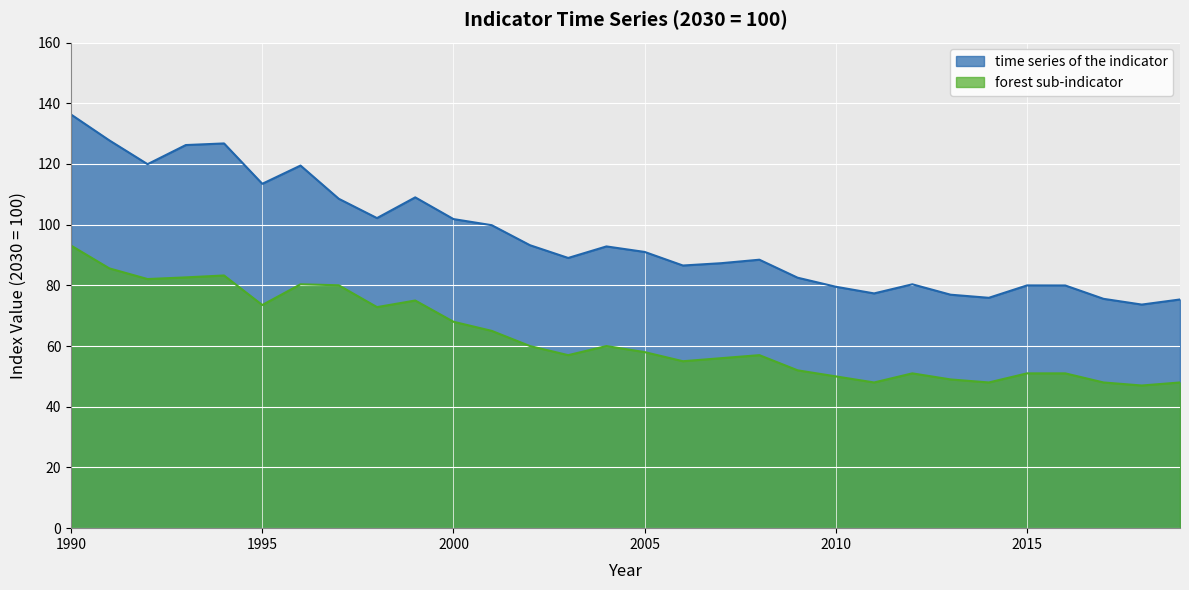

The value of forest sub-indicator at 2014 is 28.0. True or false?

False